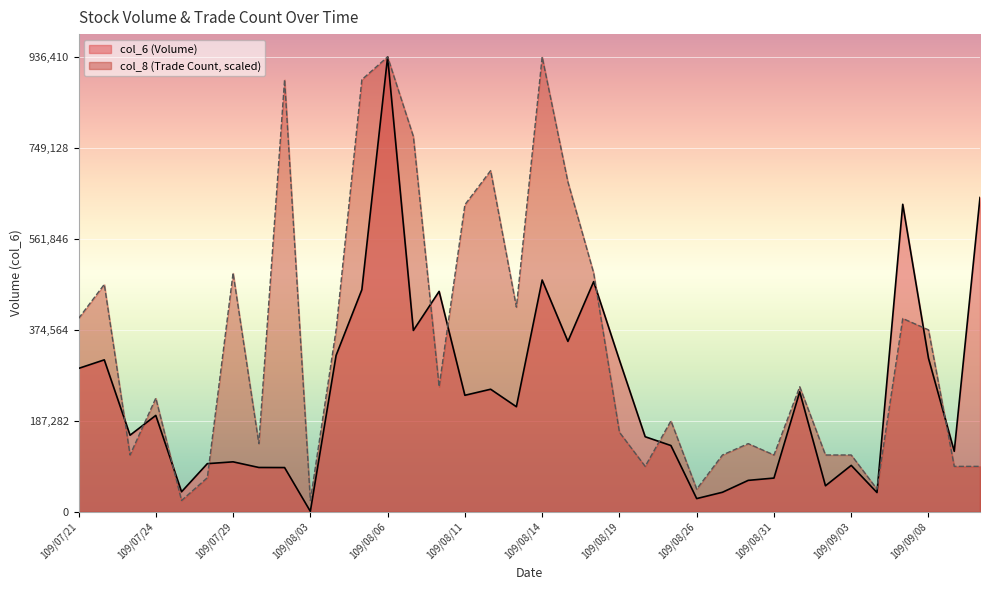

At which label does col_6 first exceed 216360?

109/07/21